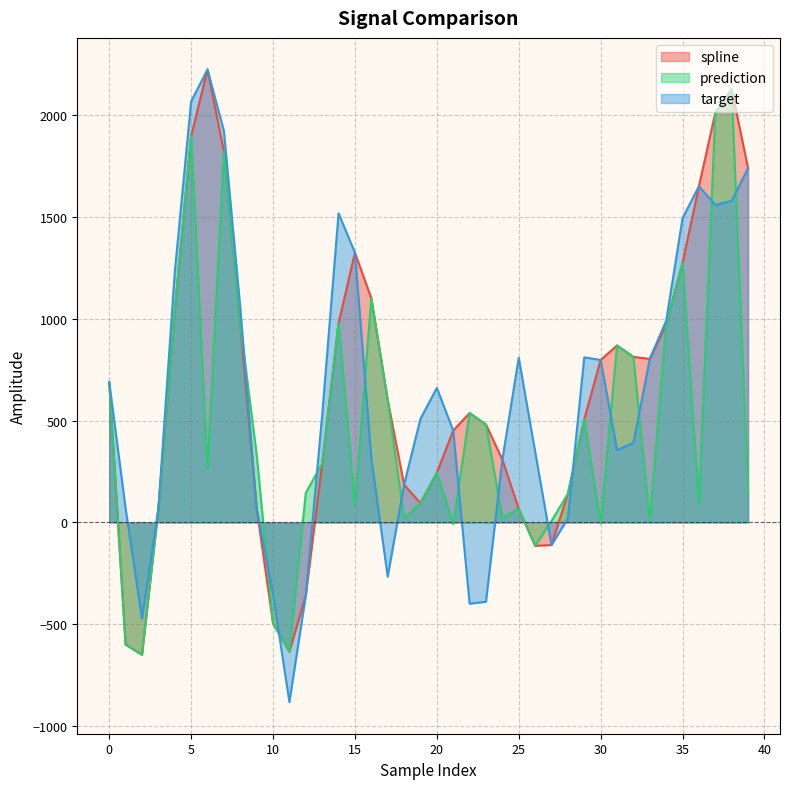

At which category does the chart reach its minimum across all series?

11